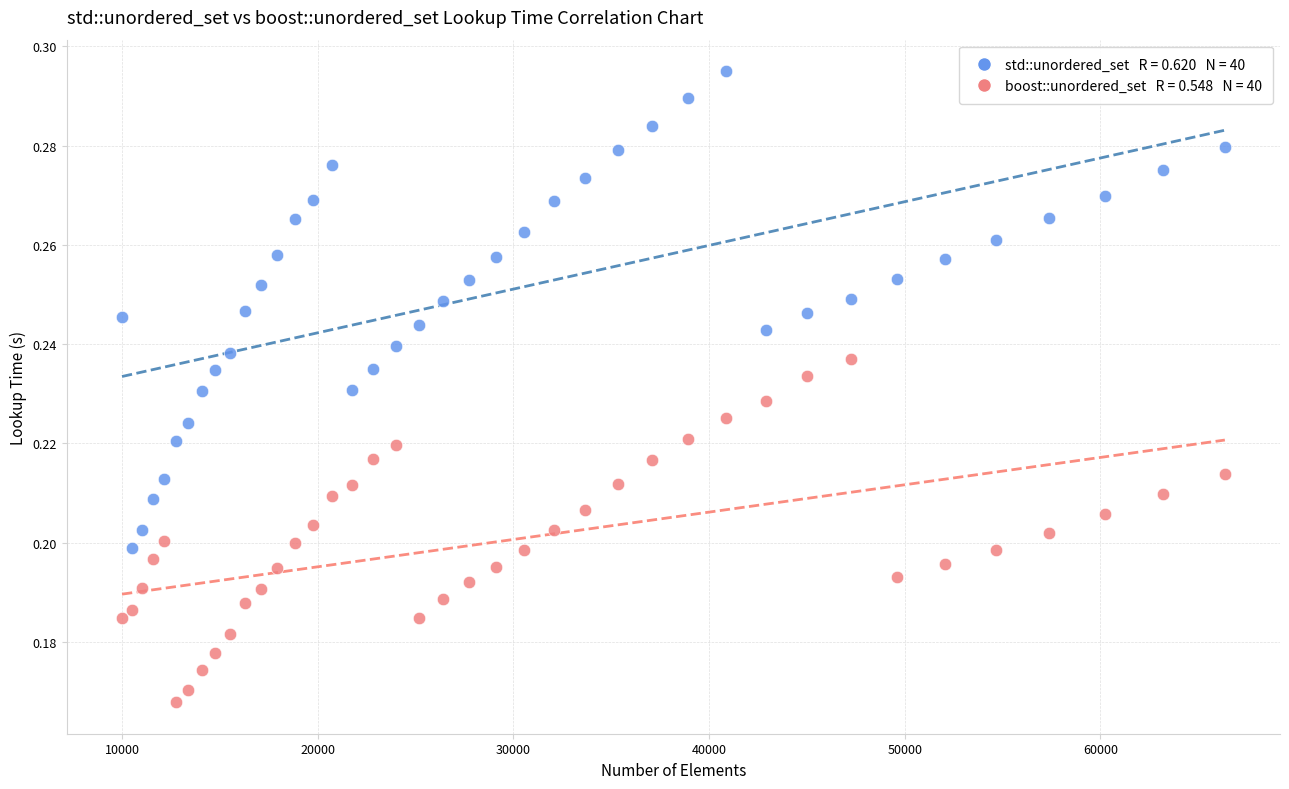

Across all data points, what is the range of X values (max minus min)?

56358.0